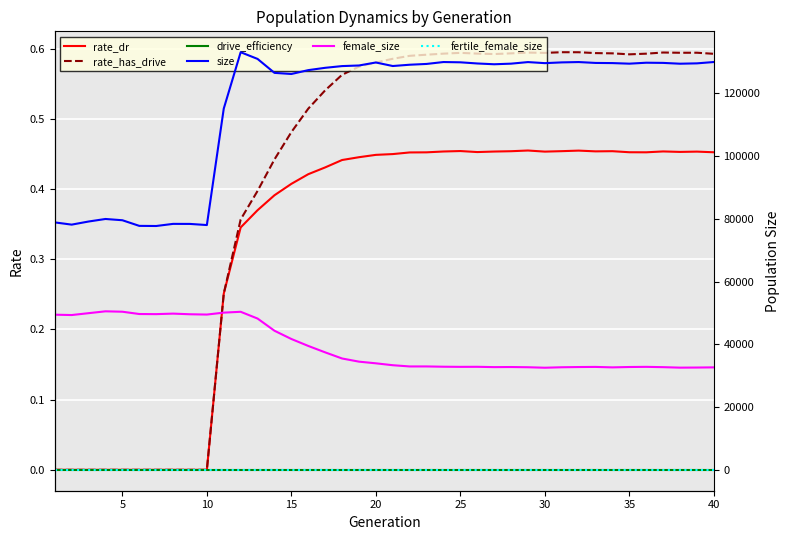

The value of rate_dr at 33 is 0.5. True or false?

True